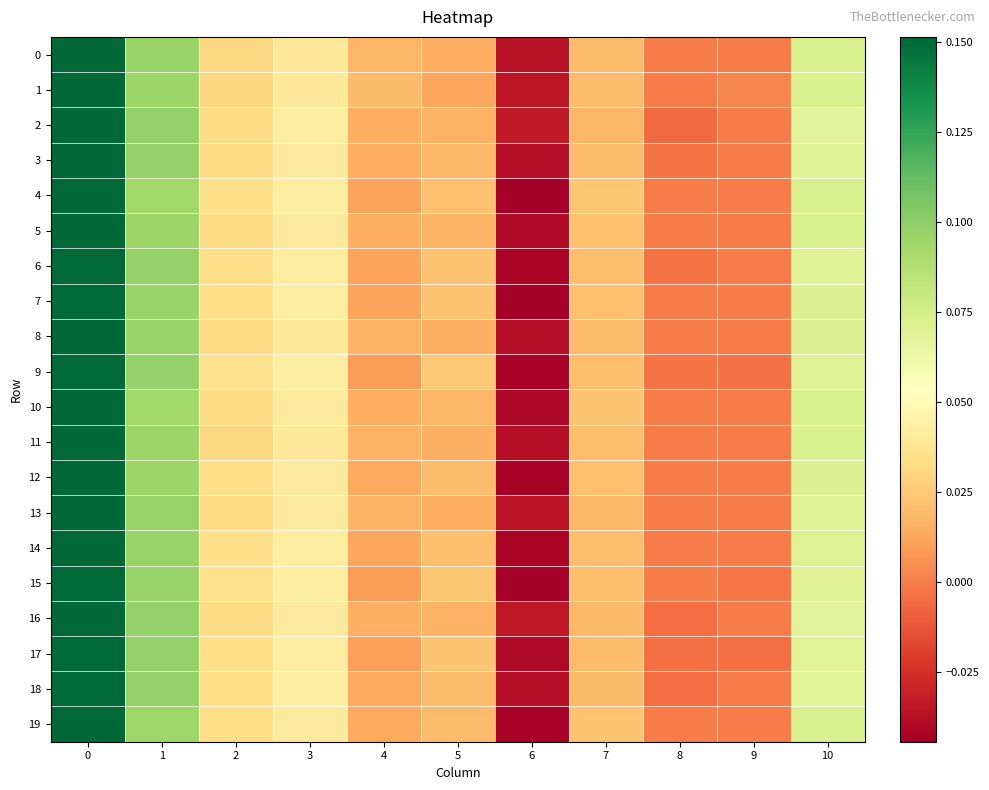

Reading right to left, what are all the values shown in this chart?

0: 10=0.1	9=0.0	8=0.0	7=0.0	6=-0.0	5=0.0	4=0.0	3=0.0	2=0.0	1=0.1	0=0.2
1: 10=0.1	9=0.0	8=-0.0	7=0.0	6=-0.0	5=0.0	4=0.0	3=0.0	2=0.0	1=0.1	0=0.2
2: 10=0.1	9=0.0	8=-0.0	7=0.0	6=-0.0	5=0.0	4=0.0	3=0.0	2=0.0	1=0.1	0=0.2
3: 10=0.1	9=0.0	8=-0.0	7=0.0	6=-0.0	5=0.0	4=0.0	3=0.0	2=0.0	1=0.1	0=0.2
4: 10=0.1	9=0.0	8=0.0	7=0.0	6=-0.0	5=0.0	4=0.0	3=0.0	2=0.0	1=0.1	0=0.2
5: 10=0.1	9=0.0	8=0.0	7=0.0	6=-0.0	5=0.0	4=0.0	3=0.0	2=0.0	1=0.1	0=0.2
6: 10=0.1	9=0.0	8=-0.0	7=0.0	6=-0.0	5=0.0	4=0.0	3=0.0	2=0.0	1=0.1	0=0.2
7: 10=0.1	9=0.0	8=0.0	7=0.0	6=-0.0	5=0.0	4=0.0	3=0.0	2=0.0	1=0.1	0=0.2
8: 10=0.1	9=0.0	8=0.0	7=0.0	6=-0.0	5=0.0	4=0.0	3=0.0	2=0.0	1=0.1	0=0.2
9: 10=0.1	9=-0.0	8=-0.0	7=0.0	6=-0.0	5=0.0	4=0.0	3=0.0	2=0.0	1=0.1	0=0.2
10: 10=0.1	9=0.0	8=0.0	7=0.0	6=-0.0	5=0.0	4=0.0	3=0.0	2=0.0	1=0.1	0=0.2
11: 10=0.1	9=0.0	8=0.0	7=0.0	6=-0.0	5=0.0	4=0.0	3=0.0	2=0.0	1=0.1	0=0.2
12: 10=0.1	9=0.0	8=0.0	7=0.0	6=-0.0	5=0.0	4=0.0	3=0.0	2=0.0	1=0.1	0=0.2
13: 10=0.1	9=0.0	8=0.0	7=0.0	6=-0.0	5=0.0	4=0.0	3=0.0	2=0.0	1=0.1	0=0.2
14: 10=0.1	9=0.0	8=0.0	7=0.0	6=-0.0	5=0.0	4=0.0	3=0.0	2=0.0	1=0.1	0=0.2
15: 10=0.1	9=-0.0	8=0.0	7=0.0	6=-0.0	5=0.0	4=0.0	3=0.0	2=0.0	1=0.1	0=0.2
16: 10=0.1	9=0.0	8=-0.0	7=0.0	6=-0.0	5=0.0	4=0.0	3=0.0	2=0.0	1=0.1	0=0.2
17: 10=0.1	9=-0.0	8=-0.0	7=0.0	6=-0.0	5=0.0	4=0.0	3=0.0	2=0.0	1=0.1	0=0.2
18: 10=0.1	9=0.0	8=-0.0	7=0.0	6=-0.0	5=0.0	4=0.0	3=0.0	2=0.0	1=0.1	0=0.2
19: 10=0.1	9=0.0	8=0.0	7=0.0	6=-0.0	5=0.0	4=0.0	3=0.0	2=0.0	1=0.1	0=0.2